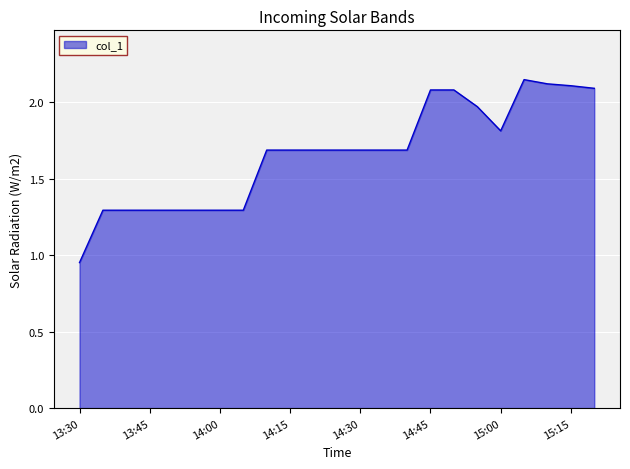

Count the number of categories in the chart.

23